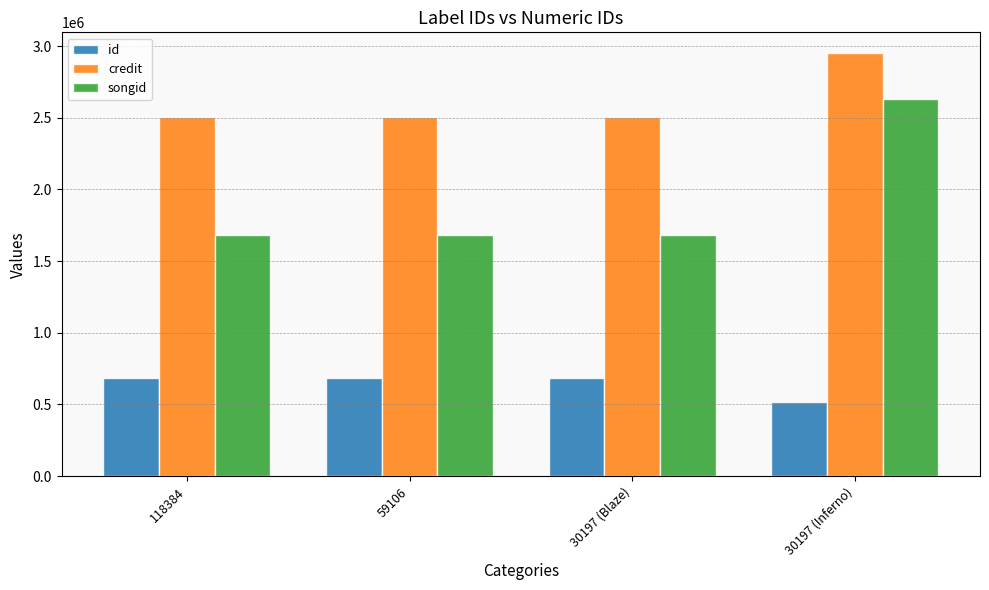

The value of credit at 59106 is 2506126. True or false?

True